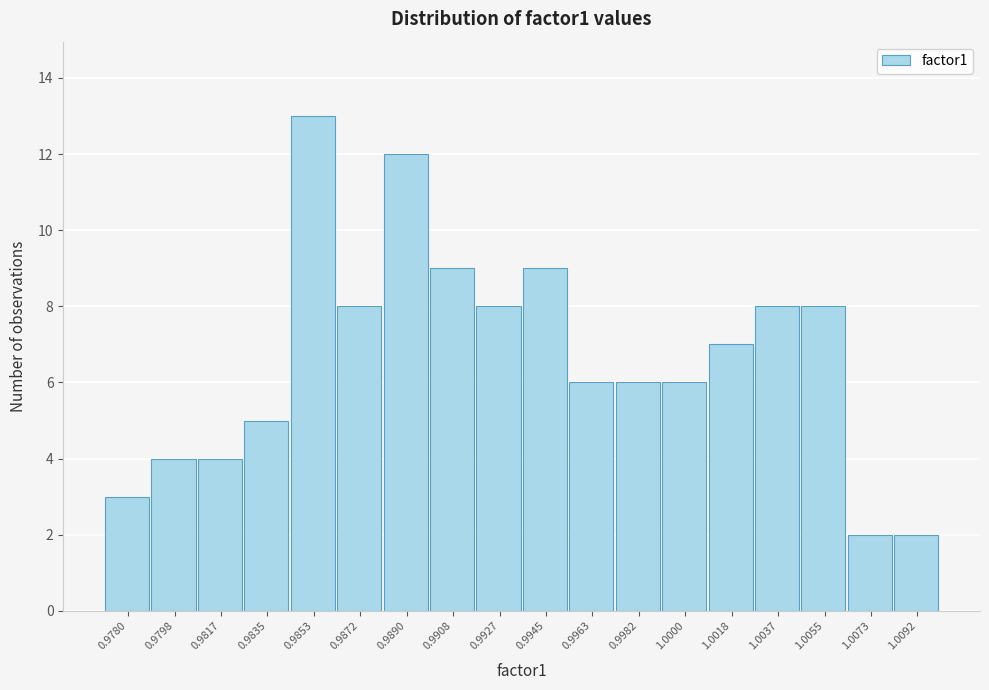

Reading left to right, extract all data points from this chart.

0.9780=3	0.9798=4	0.9817=4	0.9835=5	0.9853=13	0.9872=8	0.9890=12	0.9908=9	0.9927=8	0.9945=9	0.9963=6	0.9982=6	1.0000=6	1.0018=7	1.0037=8	1.0055=8	1.0073=2	1.0092=2